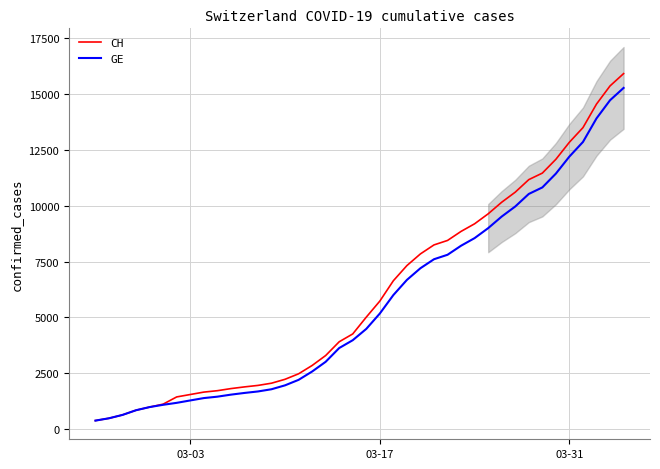

Which series has the largest total across all categories?

CH